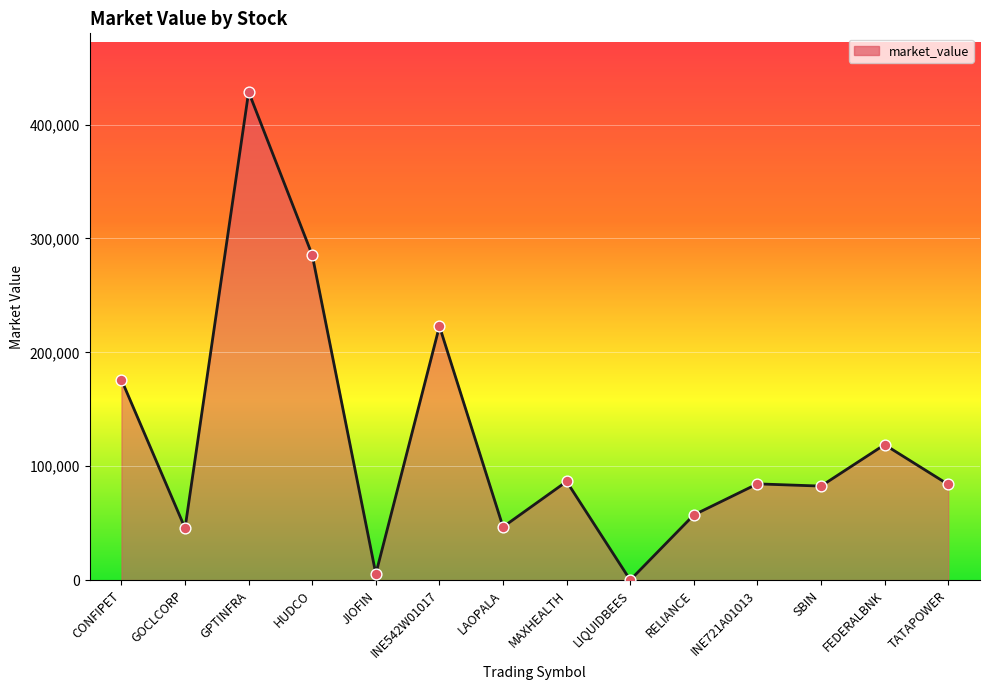

What is the ratio of the value at CONFIPET to the value at INE542W01017?

0.8